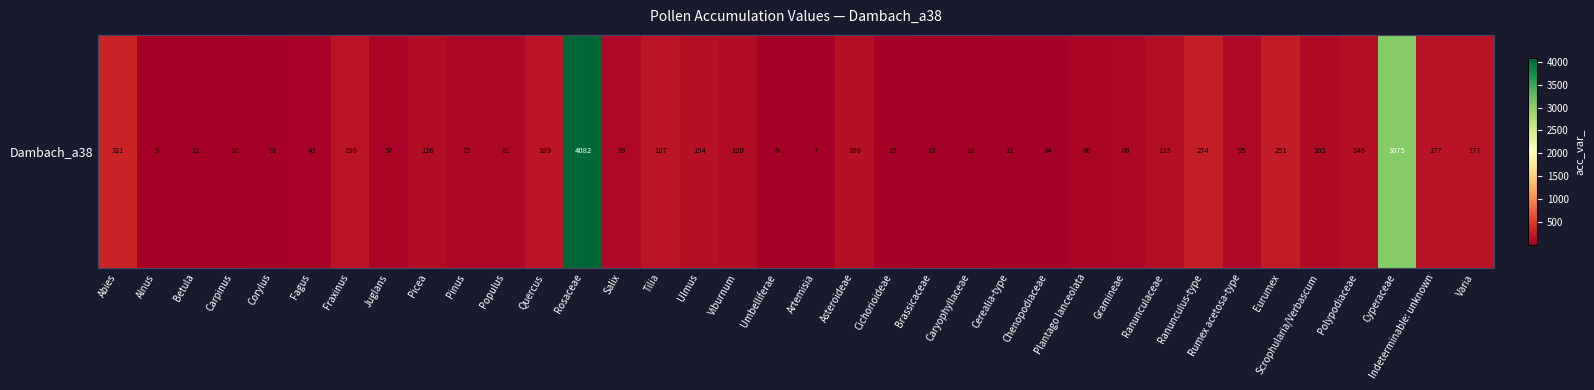

The chart shows a value of 99 at Salix. True or false?

True